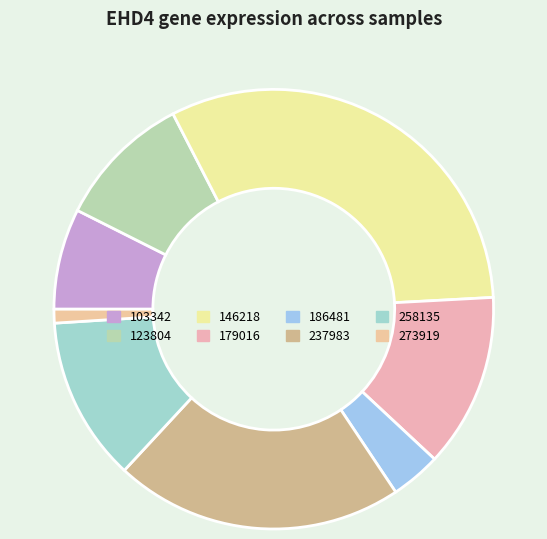

To the nearest percent, what is the difference between the largest and smallest slice percentages?

32%